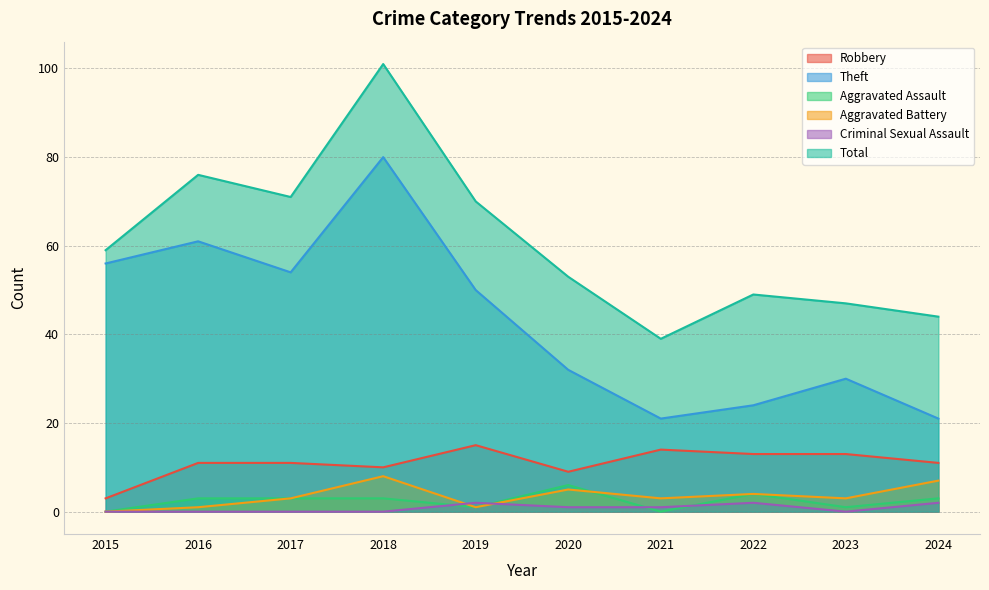

What is the total value across all series at 2016?

152